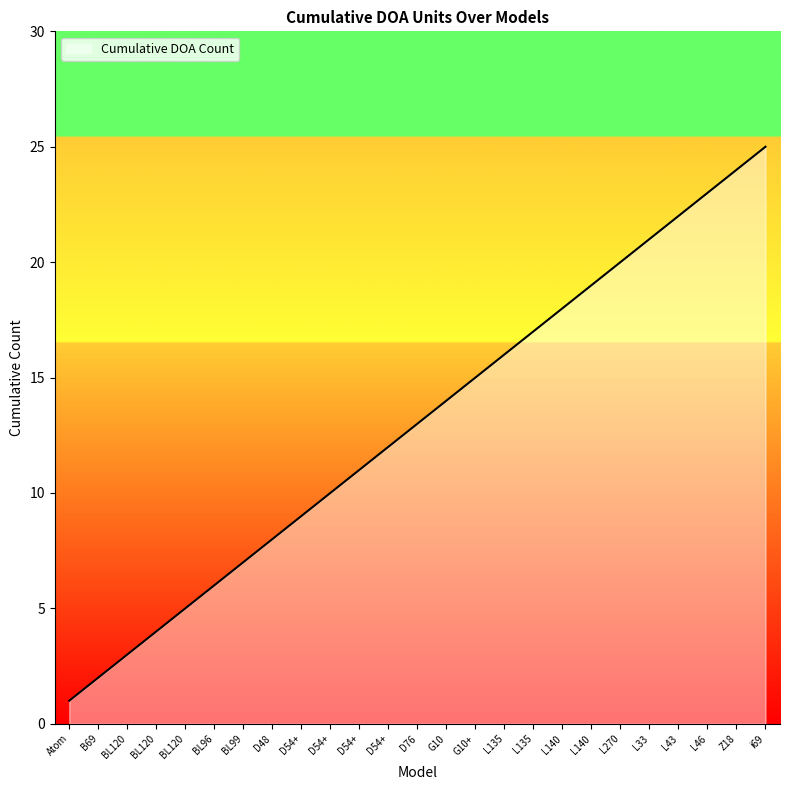

What is the maximum value shown in the chart?

25